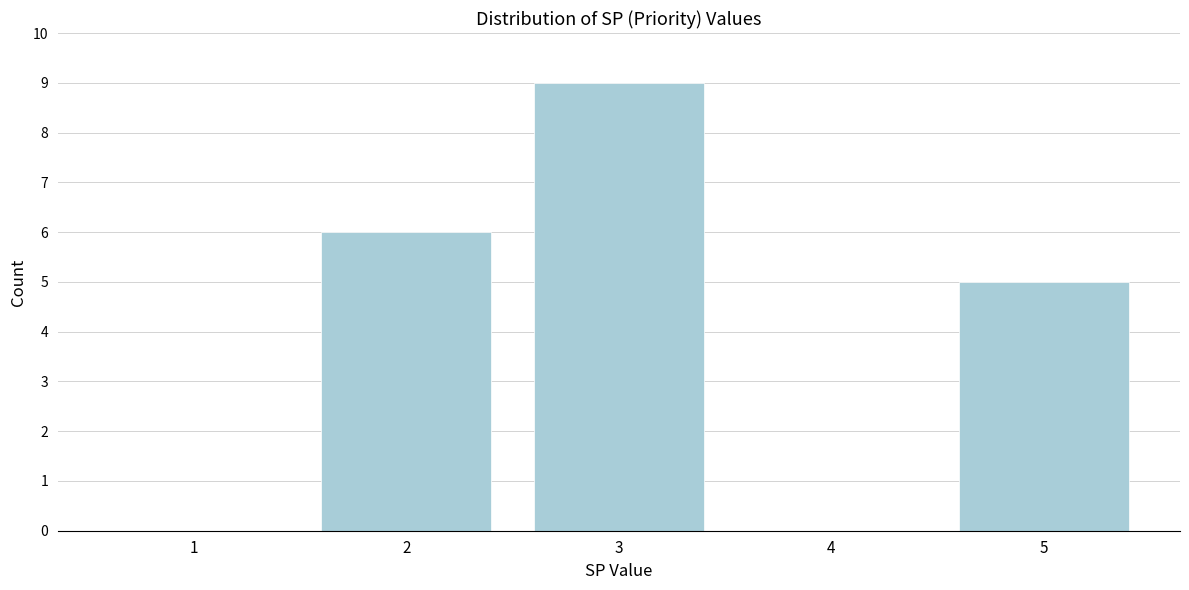

Reading left to right, what are all the values shown in this chart?

1=0	2=6	3=9	4=0	5=5